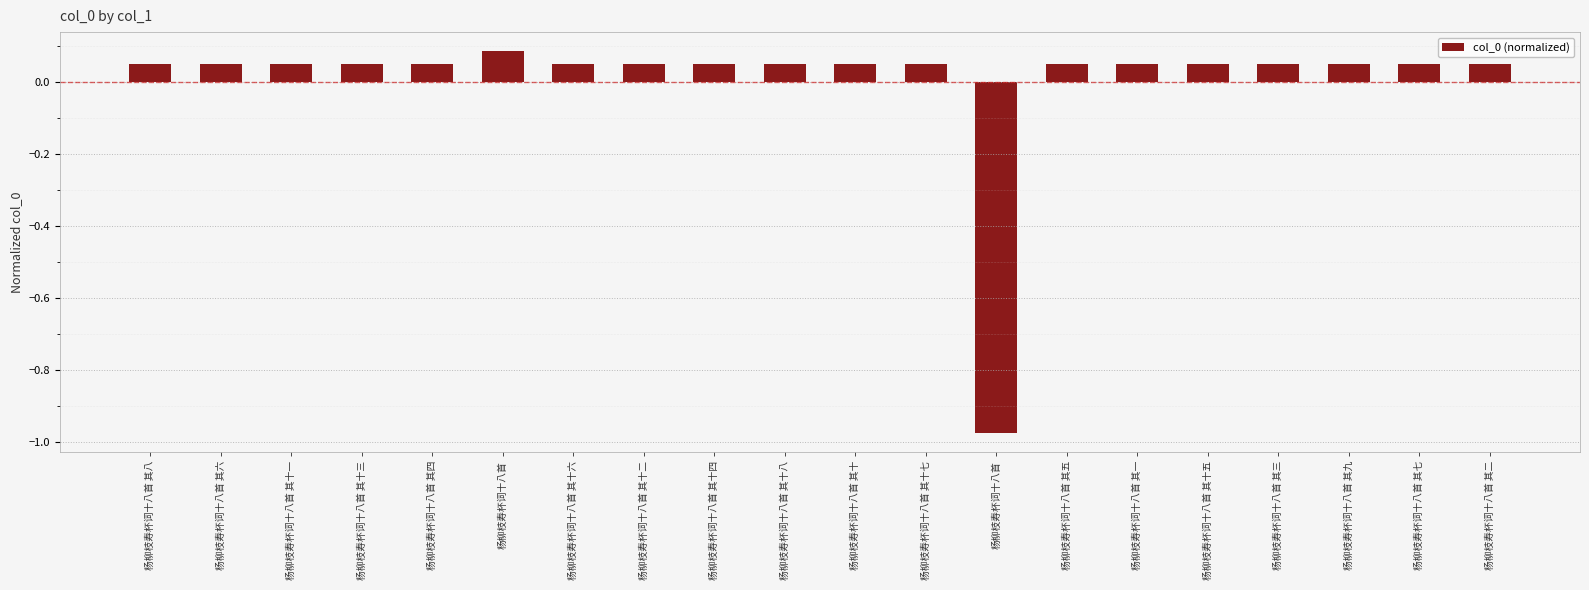

How many series are shown in this chart?

1